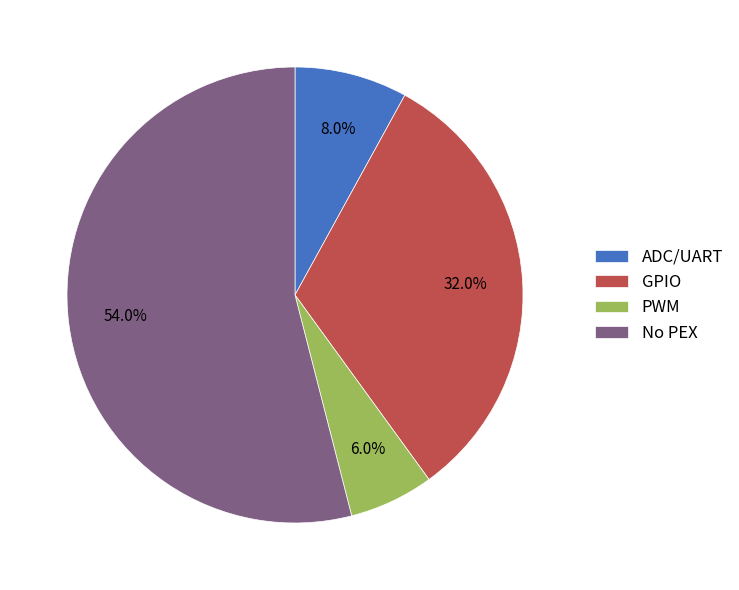

Is there any slice that represents more than half of the pie?

Yes